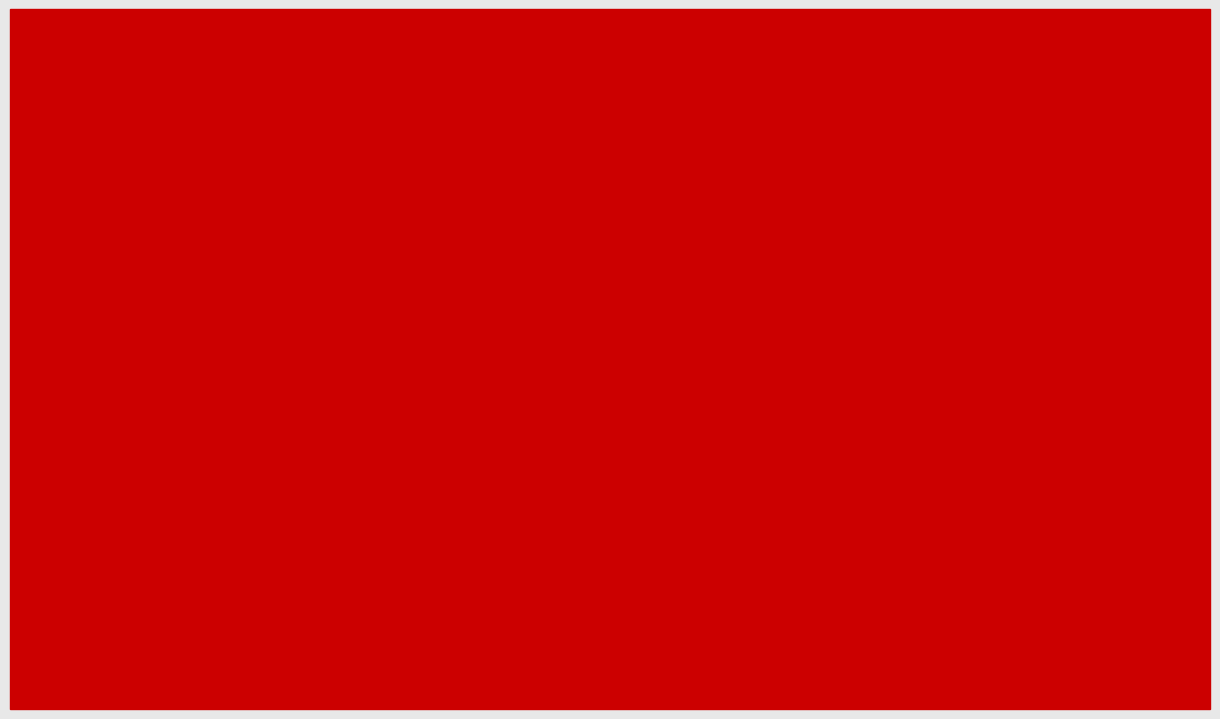

At which category is the sum across all series the highest?

NEW SOUTH WALES
GOULBURN